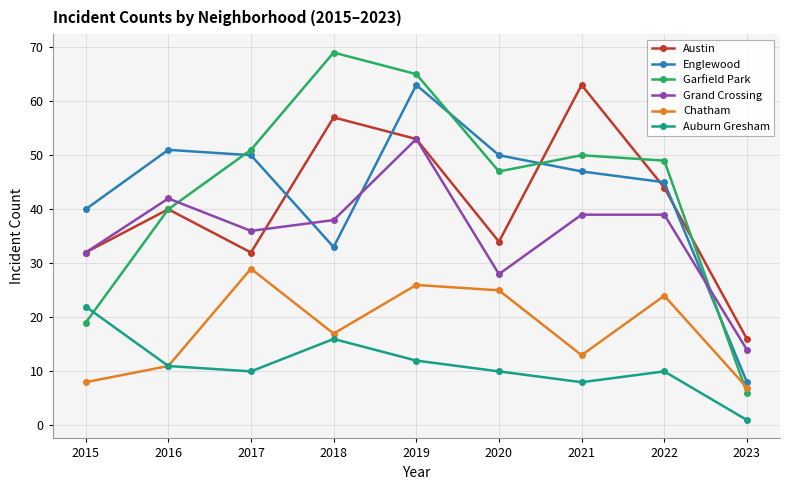

How many times do Garfield Park and Grand Crossing cross each other?

2